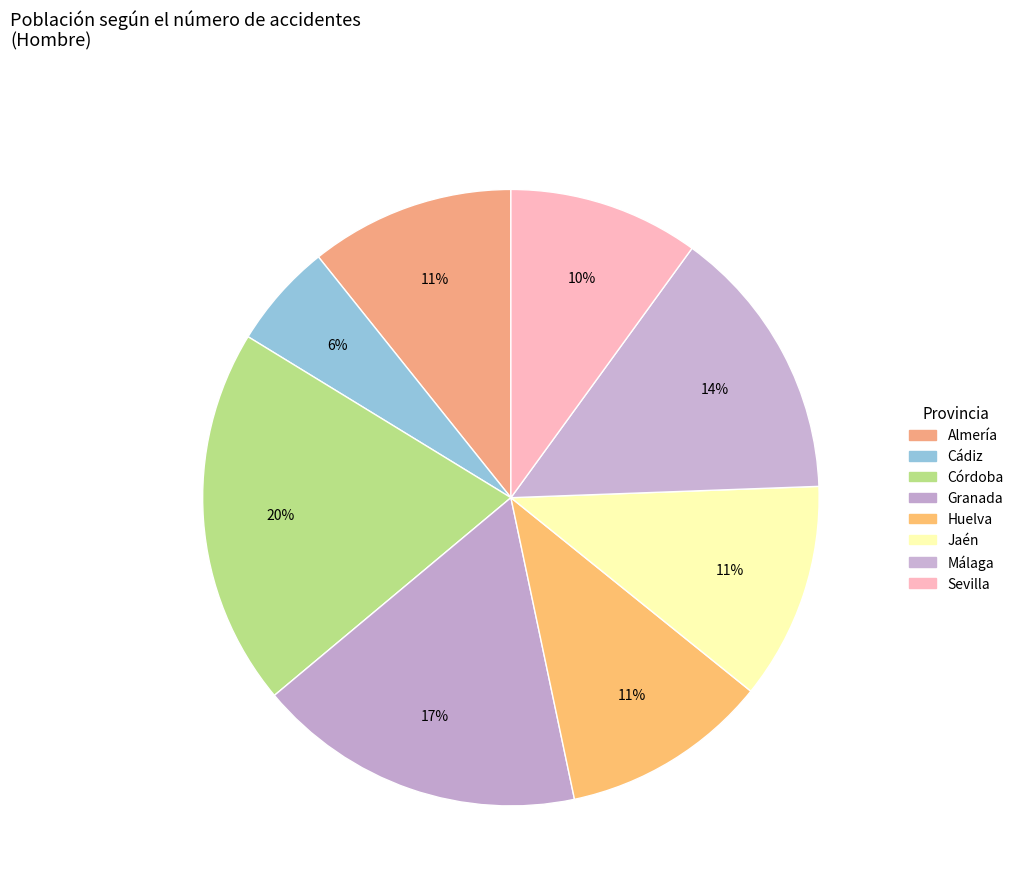

The Huelva slice represents 11% of the pie. True or false?

True